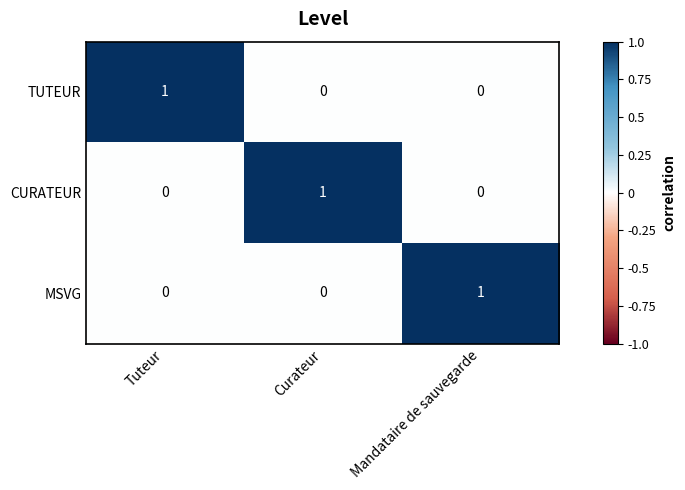

The value of MSVG at Tuteur is 0. True or false?

True